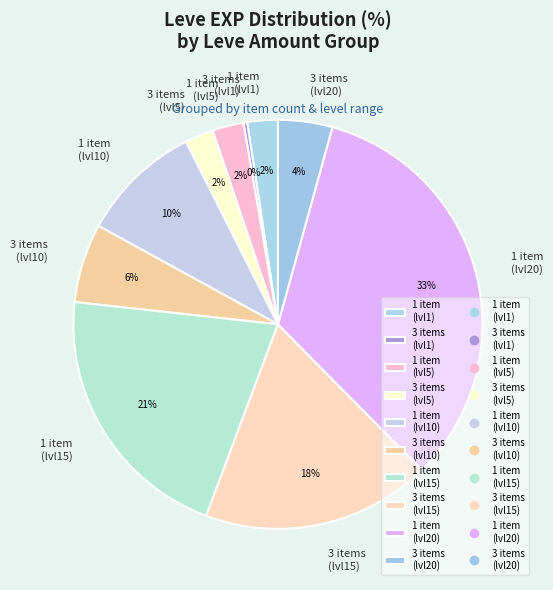

Is there a majority slice in this chart?

No